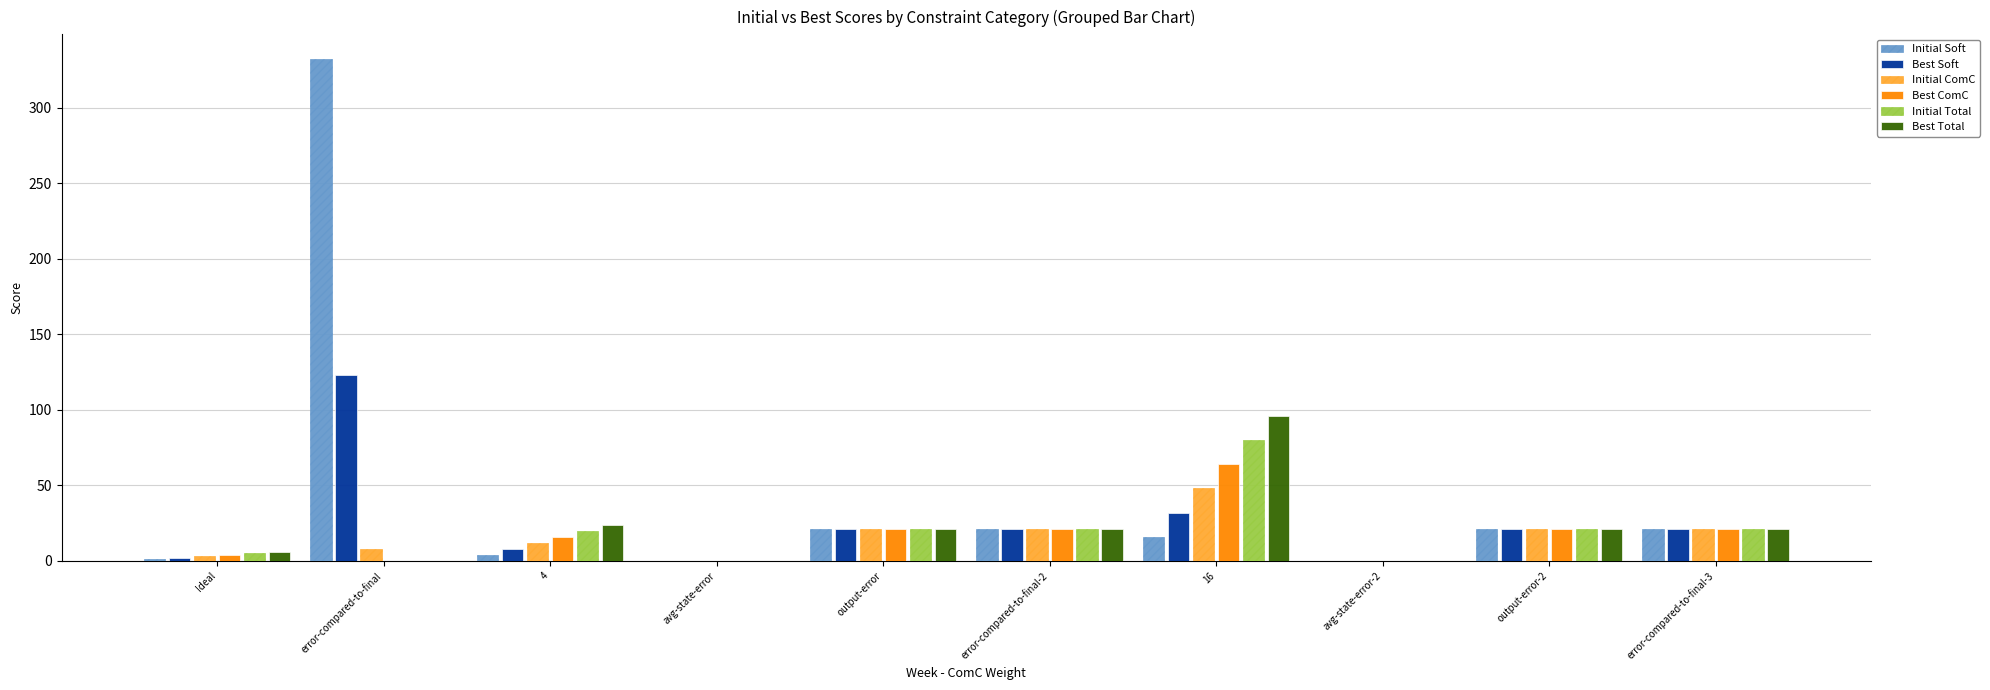

At which category is the sum across all series the highest?

error-compared-to-final